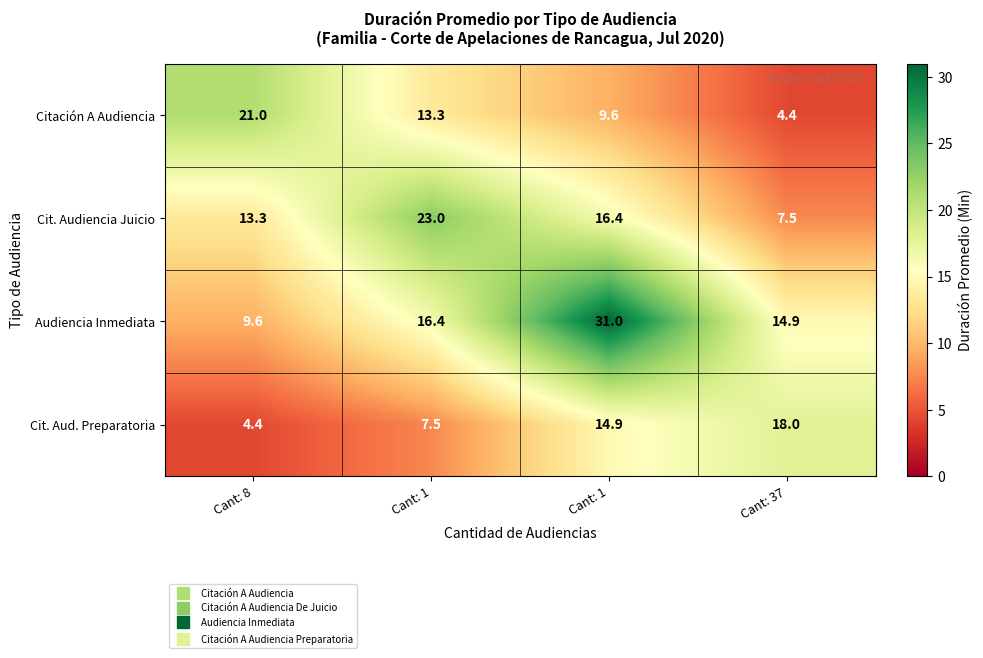

How many values in the Citación A Audiencia series exceed 13?

2